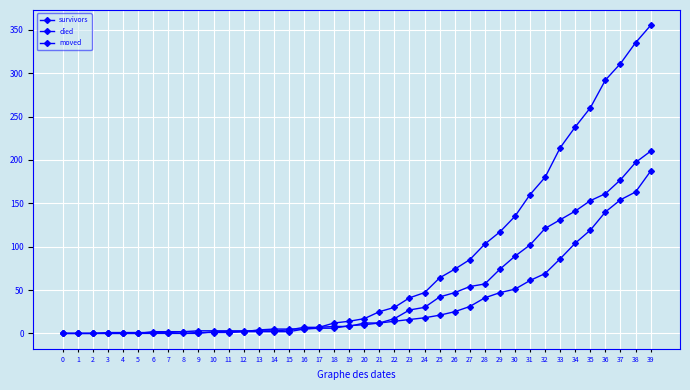

How many lines are shown in the chart?

3